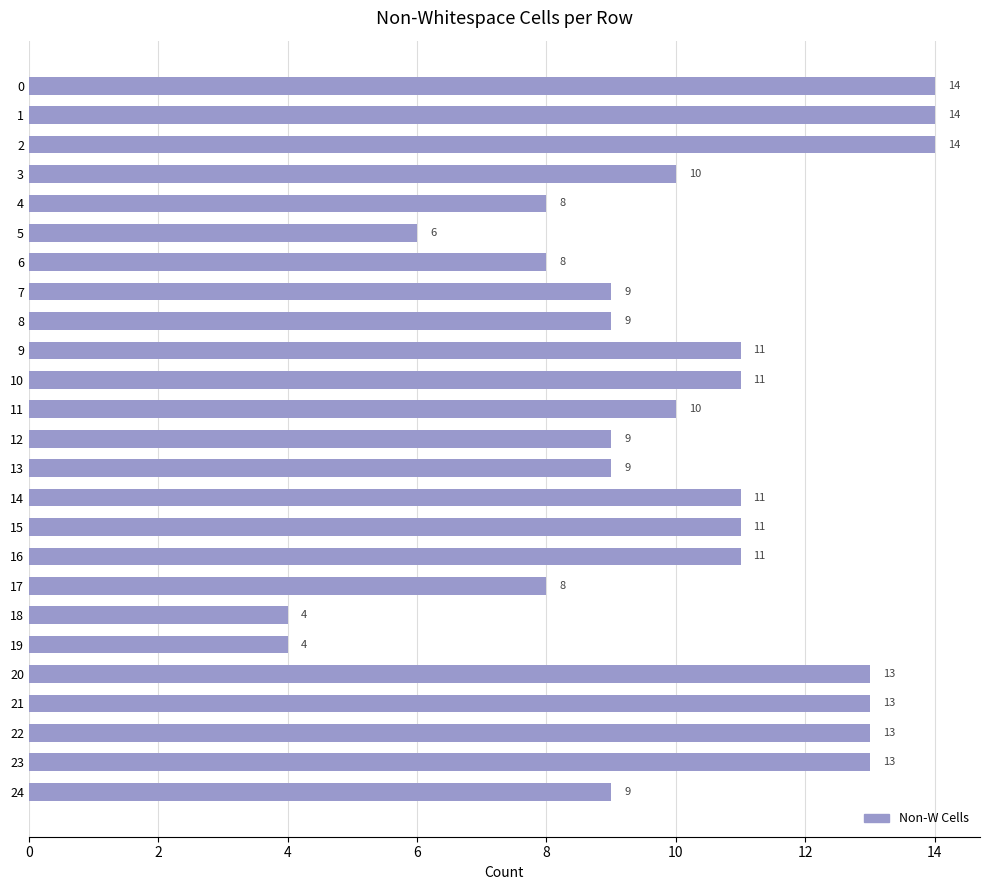

How many values are below 10?

11